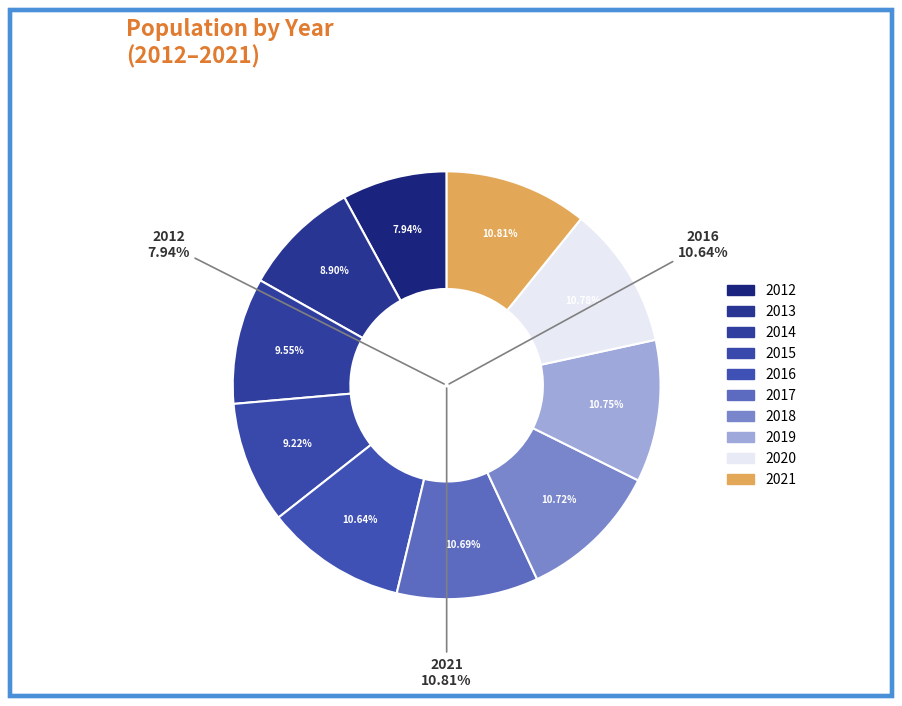

What is the total percentage of 2021 and 2015?

20.0%